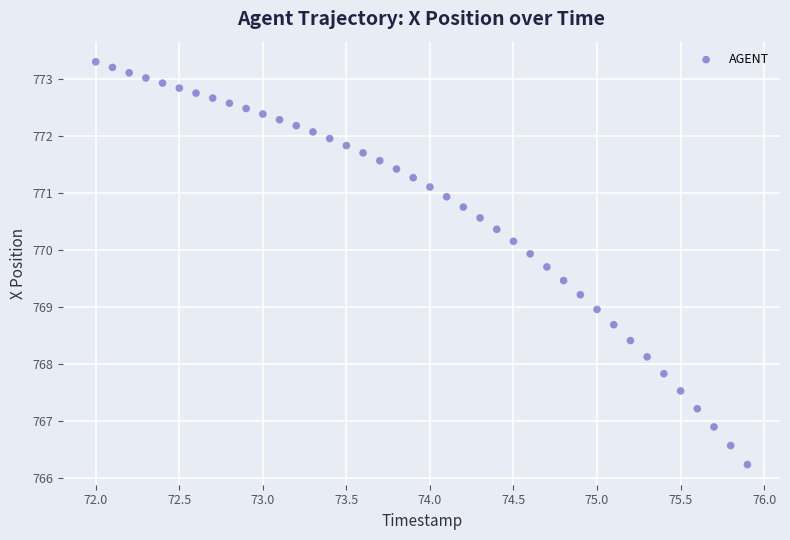

What is the range of Y values (max minus min)?

7.1